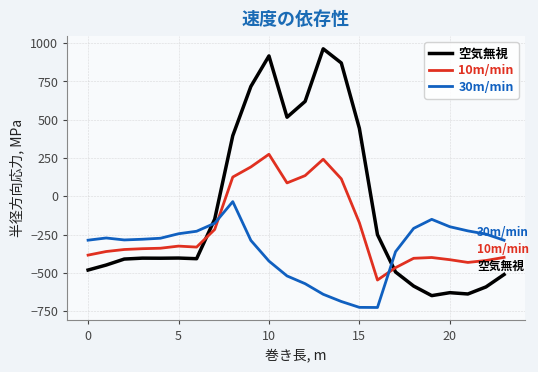

Rank the series by their maximum value, from lowest to highest.

30m/min, 10m/min, 空気無視